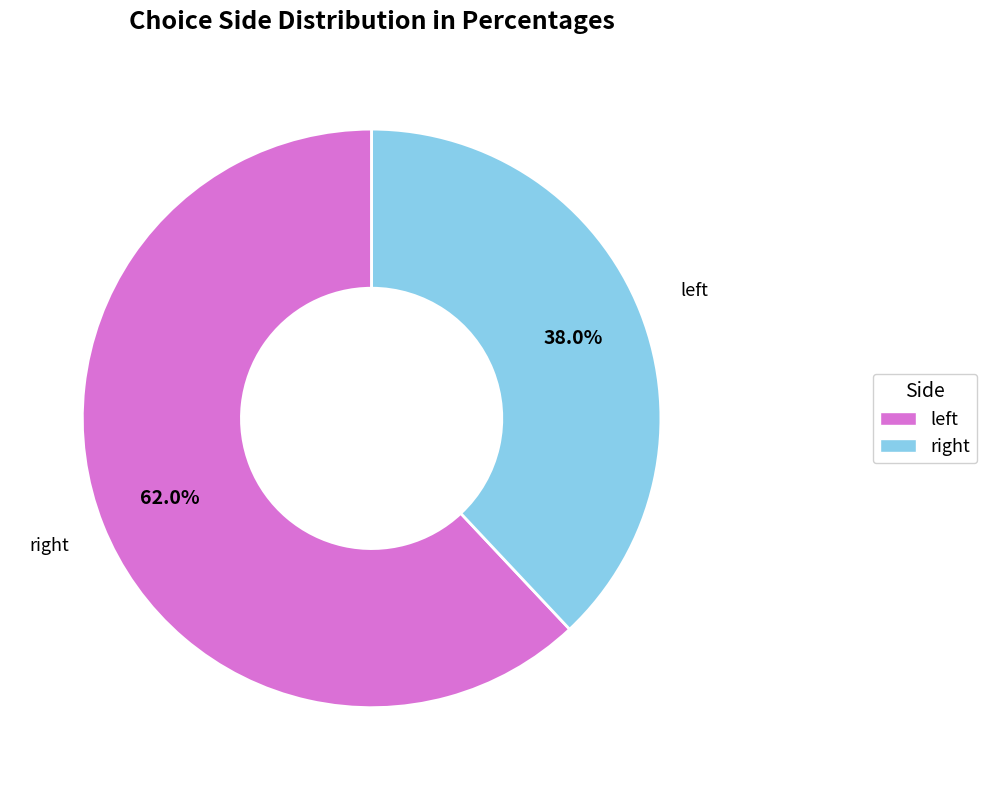

Rank the categories by value from highest to lowest.

left, right